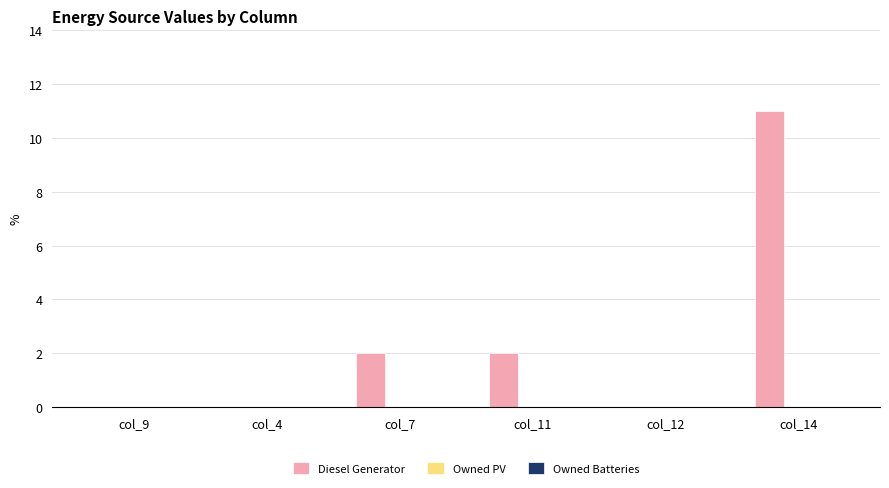

What is the sum of all values?

15